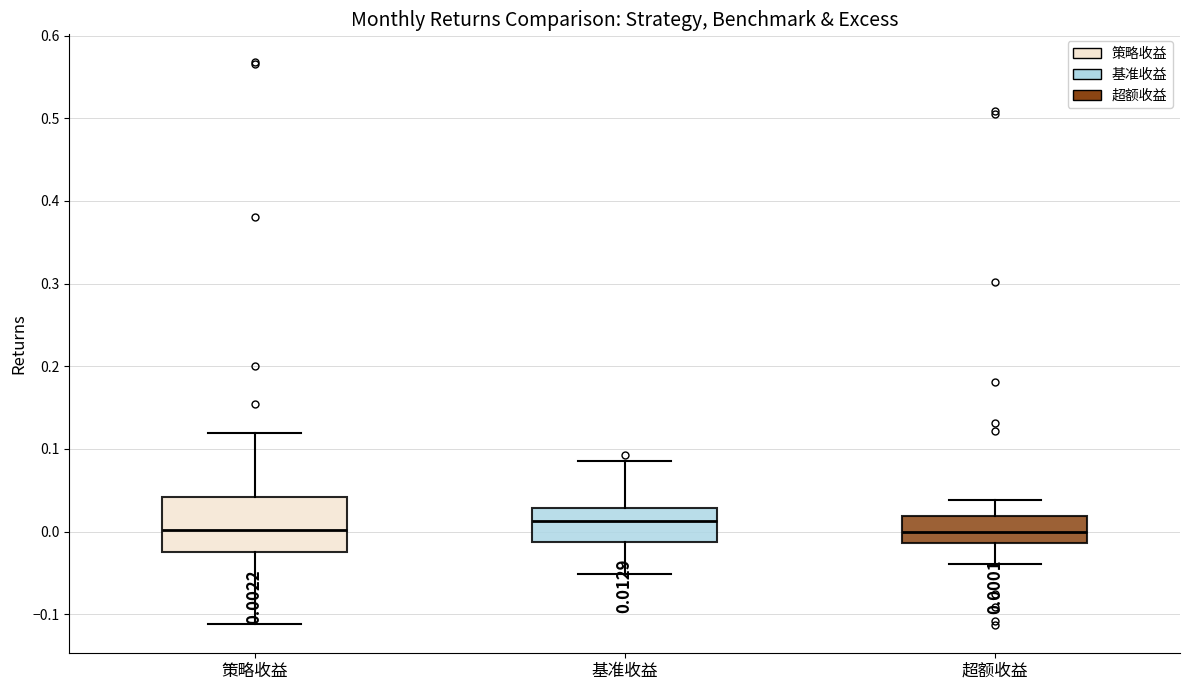

Which box is the tallest, from its lower edge to its upper edge?

策略收益